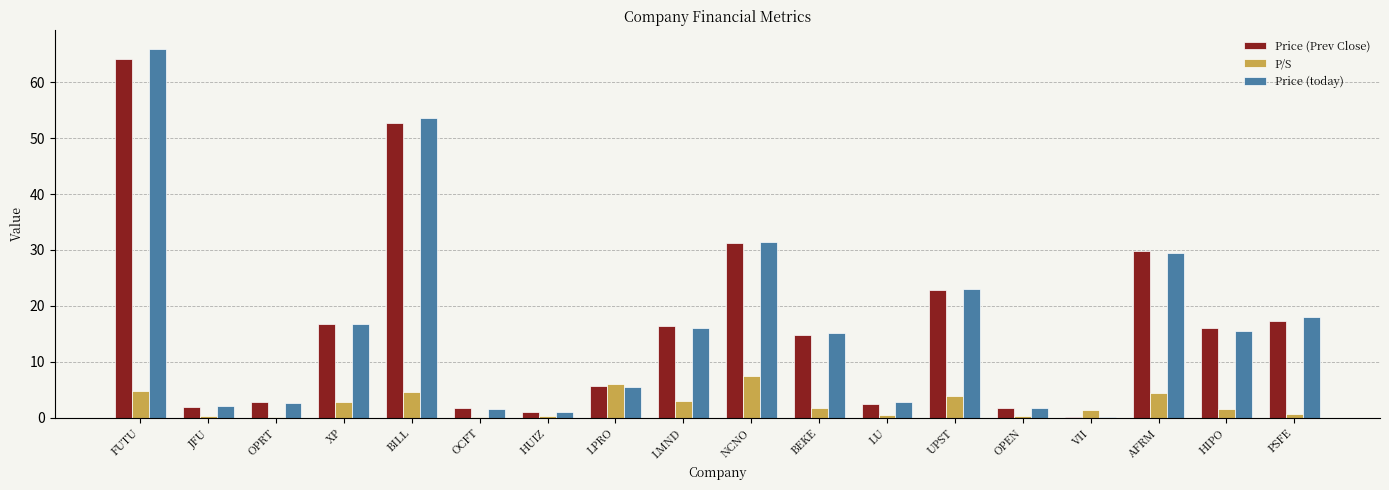

Are the bars horizontal?

No